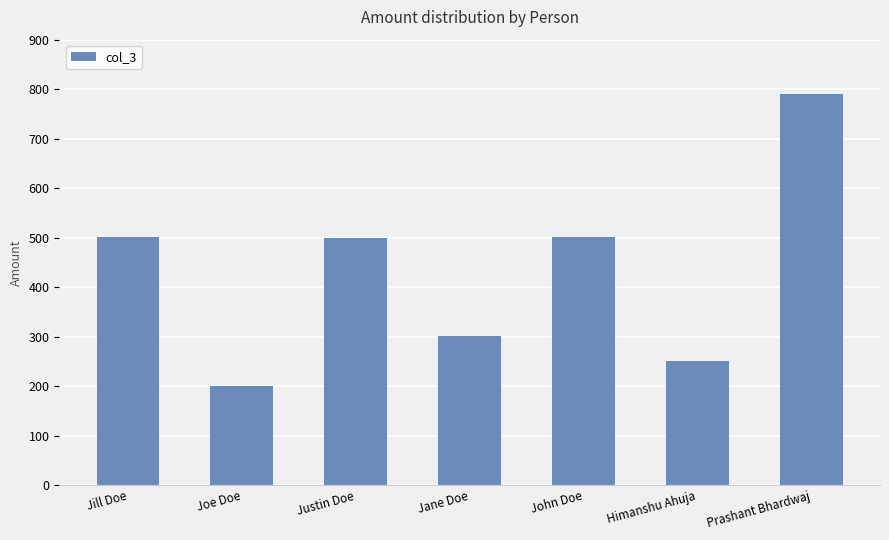

True or false: the data shows 250.5 at Himanshu Ahuja.

True